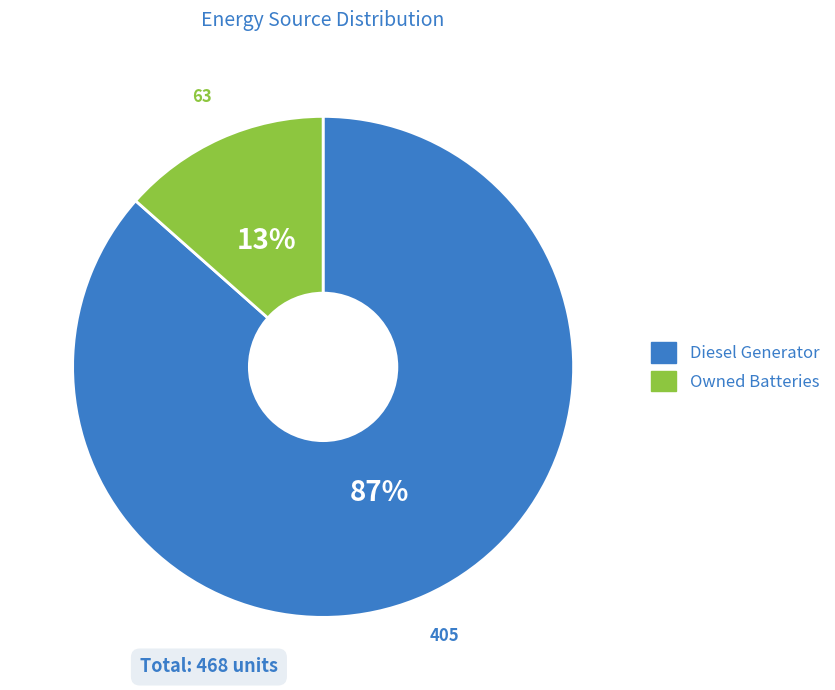

Is there a majority slice in this chart?

Yes